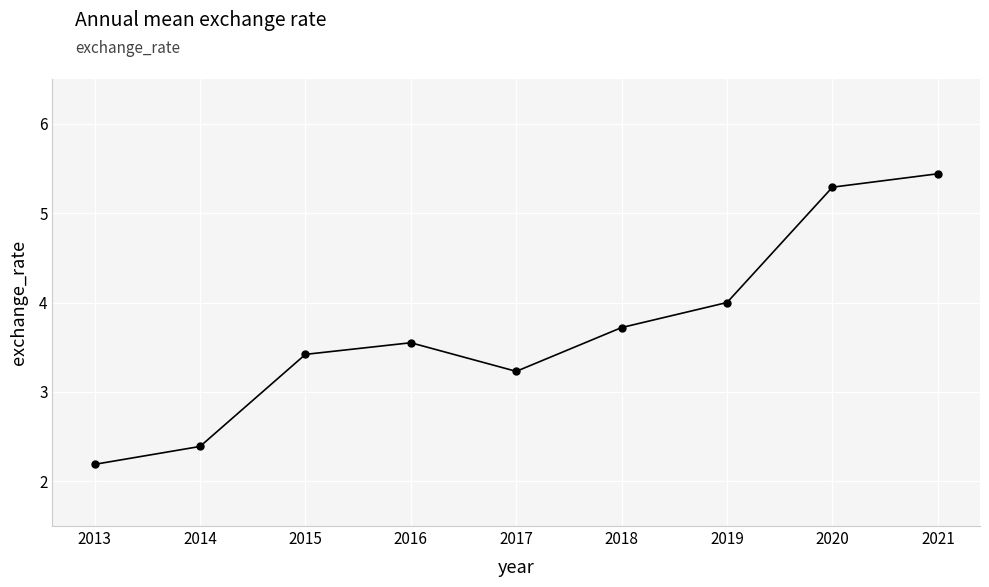

What is the change in value from 2016 to 2017?

-0.3